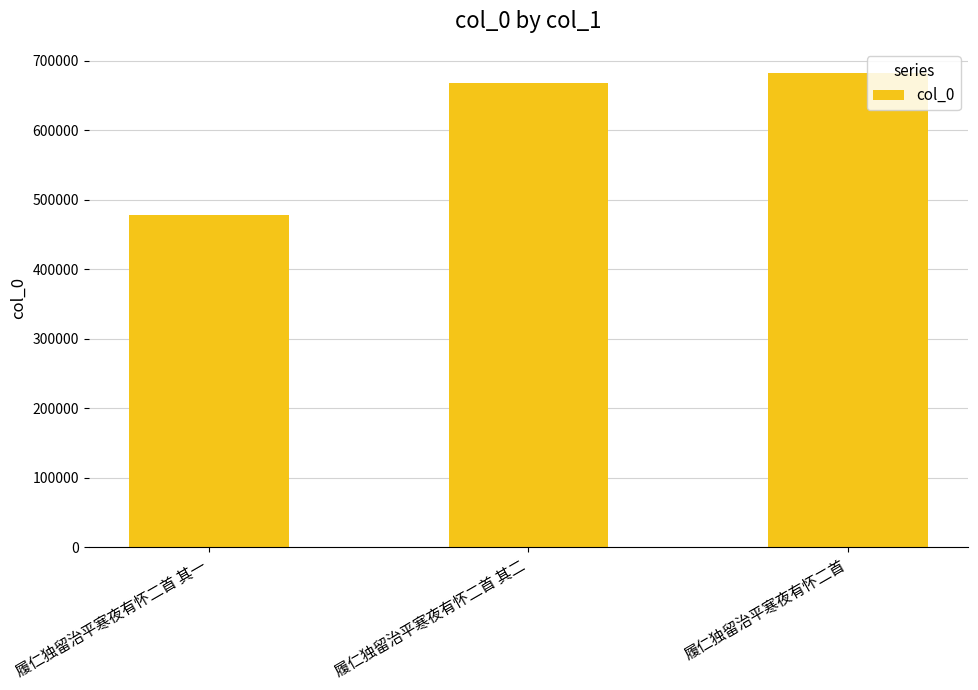

Reading left to right, what are all the values shown in this chart?

履仁独留治平寒夜有怀二首 其一=477930	履仁独留治平寒夜有怀二首 其二=668412	履仁独留治平寒夜有怀二首=683078